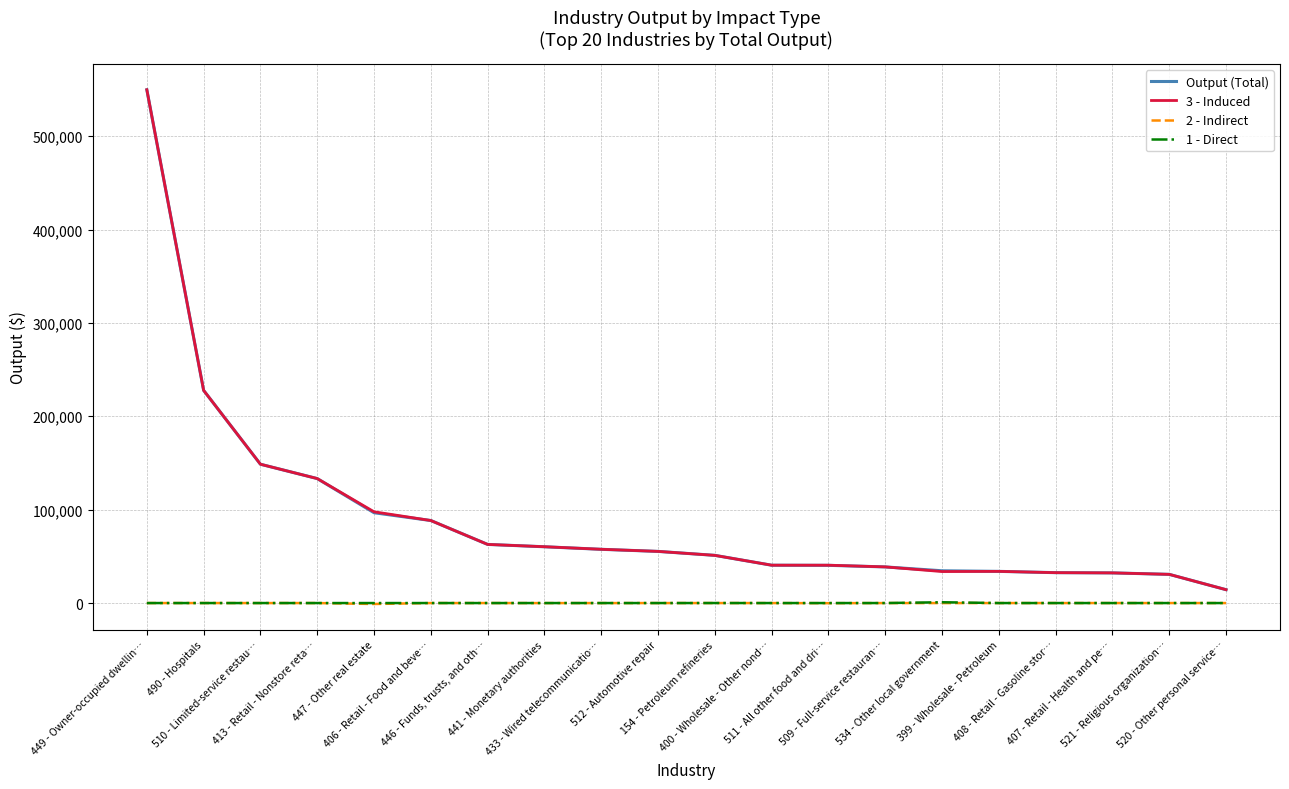

Reading left to right, transcribe all the data shown in this chart.

Output (Total): 449 - Owner-occupied dwellin…=549667.2	490 - Hospitals=227760.1	510 - Limited-service restau…=148666.7	413 - Retail - Nonstore reta…=133306.7	447 - Other real estate=96734.5	406 - Retail - Food and beve…=88381.4	446 - Funds, trusts, and oth…=62790.5	441 - Monetary authorities=60280.9	433 - Wired telecommunicatio…=57558.2	512 - Automotive repair=55312.4	154 - Petroleum refineries=51092.2	400 - Wholesale - Other nond…=40522.4	511 - All other food and dri…=40393.4	509 - Full-service restauran…=38706.0	534 - Other local government=34567.9	399 - Wholesale - Petroleum=33930.8	408 - Retail - Gasoline stor…=32545.9	407 - Retail - Health and pe…=32303.6	521 - Religious organization…=30733.8	520 - Other personal service…=14321.6
3 - Induced: 449 - Owner-occupied dwellin…=549667.2	490 - Hospitals=227760.1	510 - Limited-service restau…=148677.3	413 - Retail - Nonstore reta…=133311.2	447 - Other real estate=97733.5	406 - Retail - Food and beve…=88381.8	446 - Funds, trusts, and oth…=62791.3	441 - Monetary authorities=60317.0	433 - Wired telecommunicatio…=57585.8	512 - Automotive repair=55324.3	154 - Petroleum refineries=51068.0	400 - Wholesale - Other nond…=40547.7	511 - All other food and dri…=40525.6	509 - Full-service restauran…=38720.2	534 - Other local government=33738.2	399 - Wholesale - Petroleum=33930.1	408 - Retail - Gasoline stor…=32546.3	407 - Retail - Health and pe…=32303.8	521 - Religious organization…=30733.8	520 - Other personal service…=14322.0
2 - Indirect: 449 - Owner-occupied dwellin…=0.0	490 - Hospitals=0.0	510 - Limited-service restau…=-11.0	413 - Retail - Nonstore reta…=-4.5	447 - Other real estate=-999.5	406 - Retail - Food and beve…=-0.5	446 - Funds, trusts, and oth…=-0.7	441 - Monetary authorities=-36.2	433 - Wired telecommunicatio…=-30.7	512 - Automotive repair=-11.9	154 - Petroleum refineries=-1.0	400 - Wholesale - Other nond…=-25.8	511 - All other food and dri…=-132.3	509 - Full-service restauran…=-14.3	534 - Other local government=-28.1	399 - Wholesale - Petroleum=-2.4	408 - Retail - Gasoline stor…=-0.4	407 - Retail - Health and pe…=-0.2	521 - Religious organization…=0.0	520 - Other personal service…=-0.5
1 - Direct: 449 - Owner-occupied dwellin…=0.0	490 - Hospitals=0.0	510 - Limited-service restau…=0.3	413 - Retail - Nonstore reta…=0.0	447 - Other real estate=0.5	406 - Retail - Food and beve…=0.0	446 - Funds, trusts, and oth…=0.0	441 - Monetary authorities=0.0	433 - Wired telecommunicatio…=3.1	512 - Automotive repair=0.1	154 - Petroleum refineries=25.1	400 - Wholesale - Other nond…=0.6	511 - All other food and dri…=0.1	509 - Full-service restauran…=0.2	534 - Other local government=857.9	399 - Wholesale - Petroleum=3.1	408 - Retail - Gasoline stor…=0.0	407 - Retail - Health and pe…=0.0	521 - Religious organization…=0.0	520 - Other personal service…=0.0